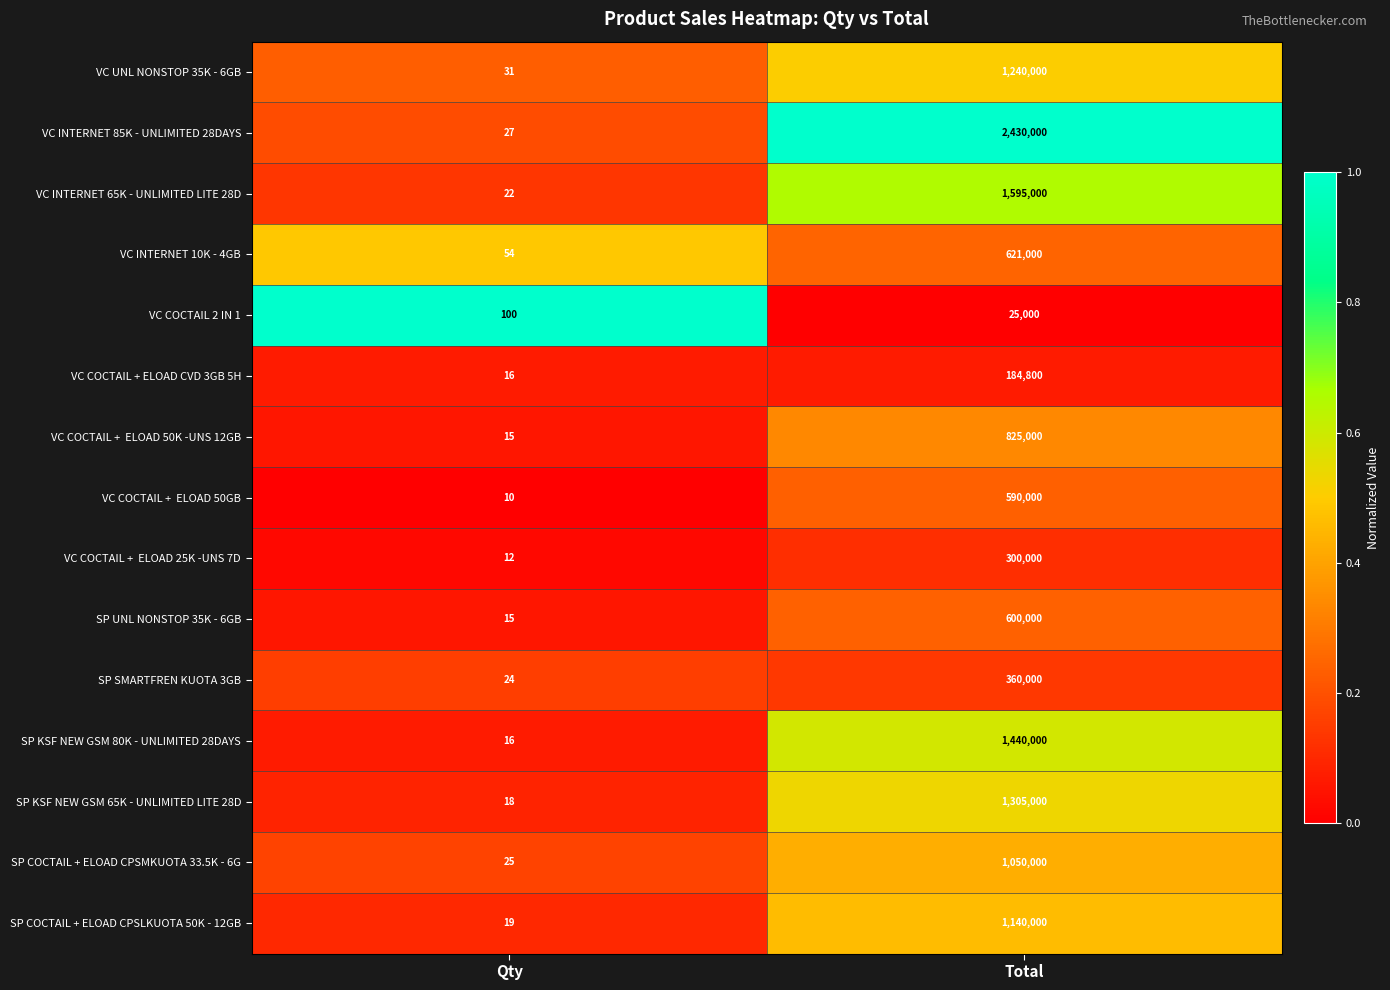

What is the difference between the highest and lowest values at Total?

2405000